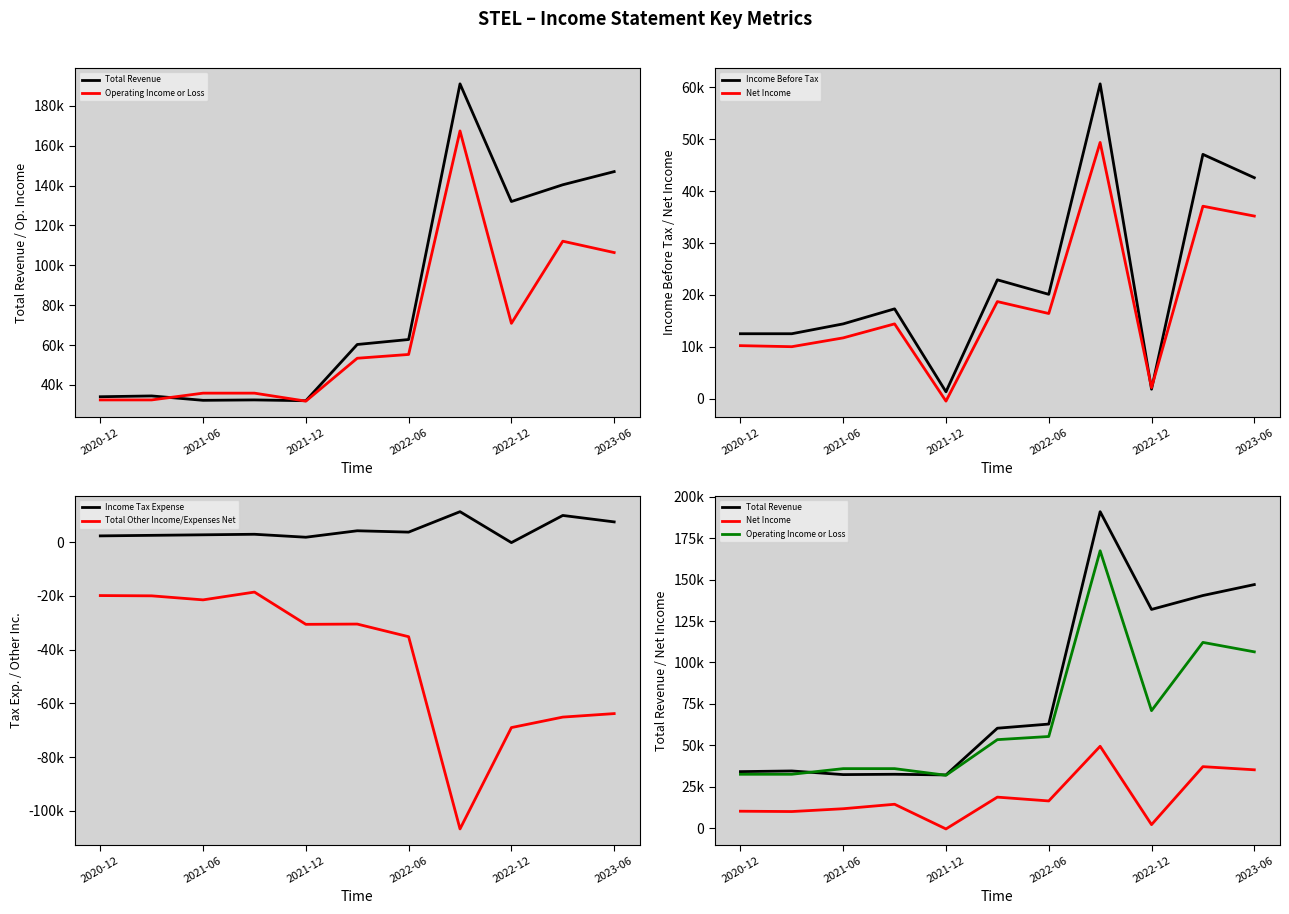

How many interior local peaks does the Total Other Income/Expenses Net series have?

2